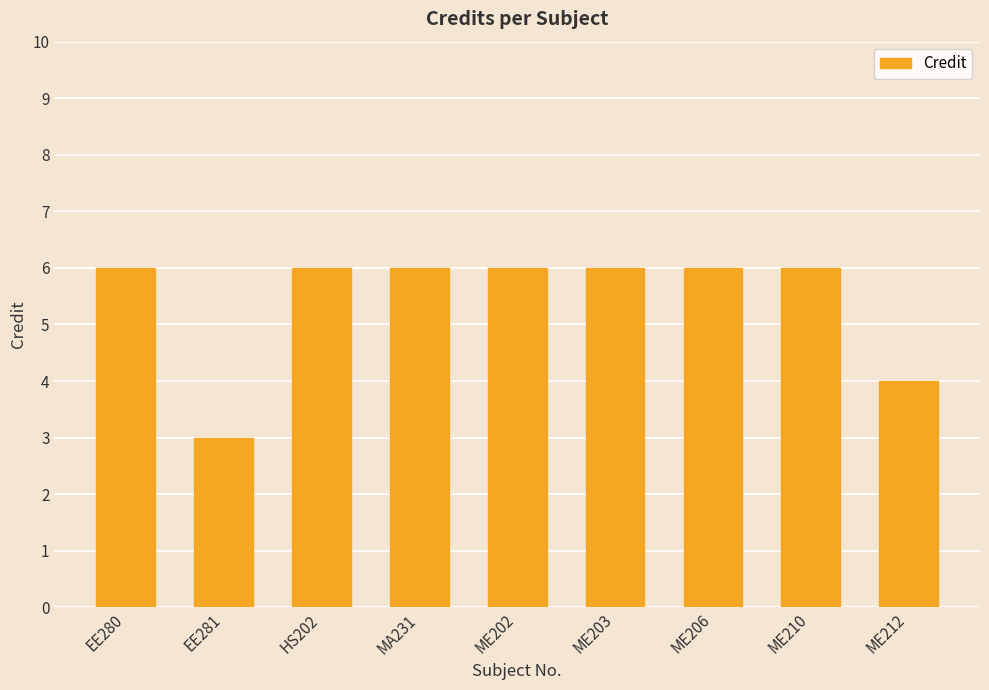

Reading left to right, transcribe all the data shown in this chart.

EE280=6	EE281=3	HS202=6	MA231=6	ME202=6	ME203=6	ME206=6	ME210=6	ME212=4